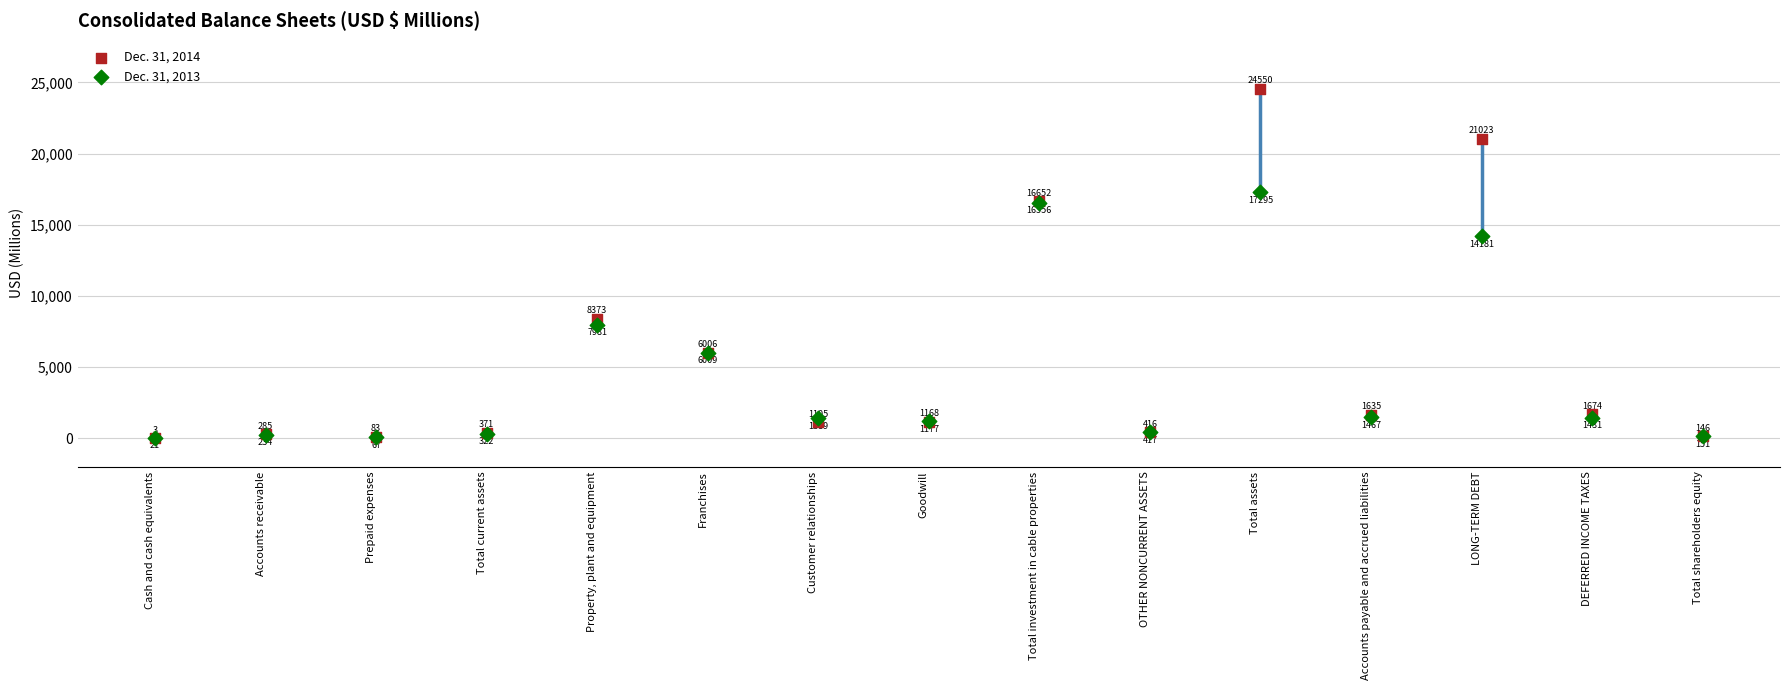

In the Dec. 31, 2013 series, what Y value is closest to 8658?

7981